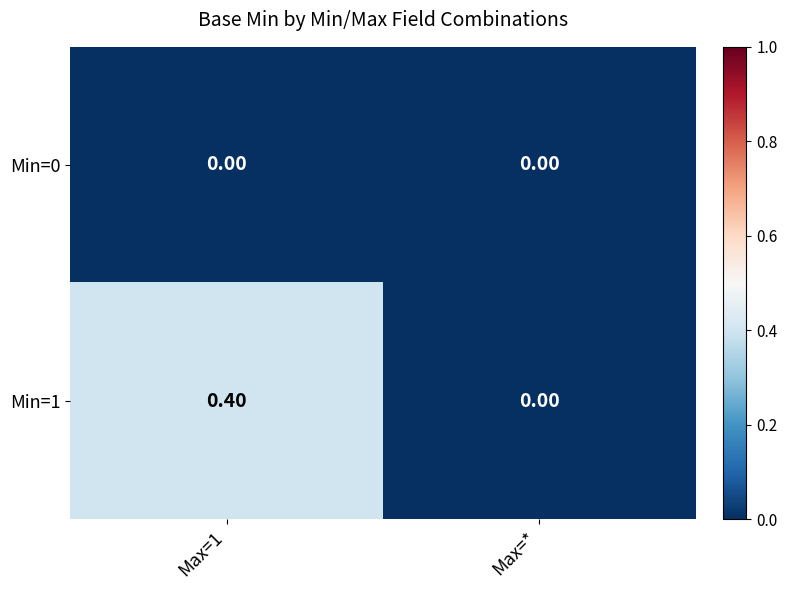

At which label is Min=1 closest to 0?

Max=*